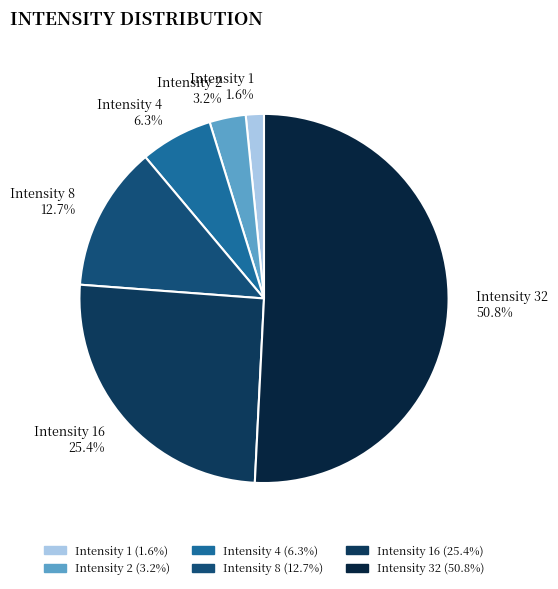

Is it true that Intensity 32 is 51% of the pie?

True